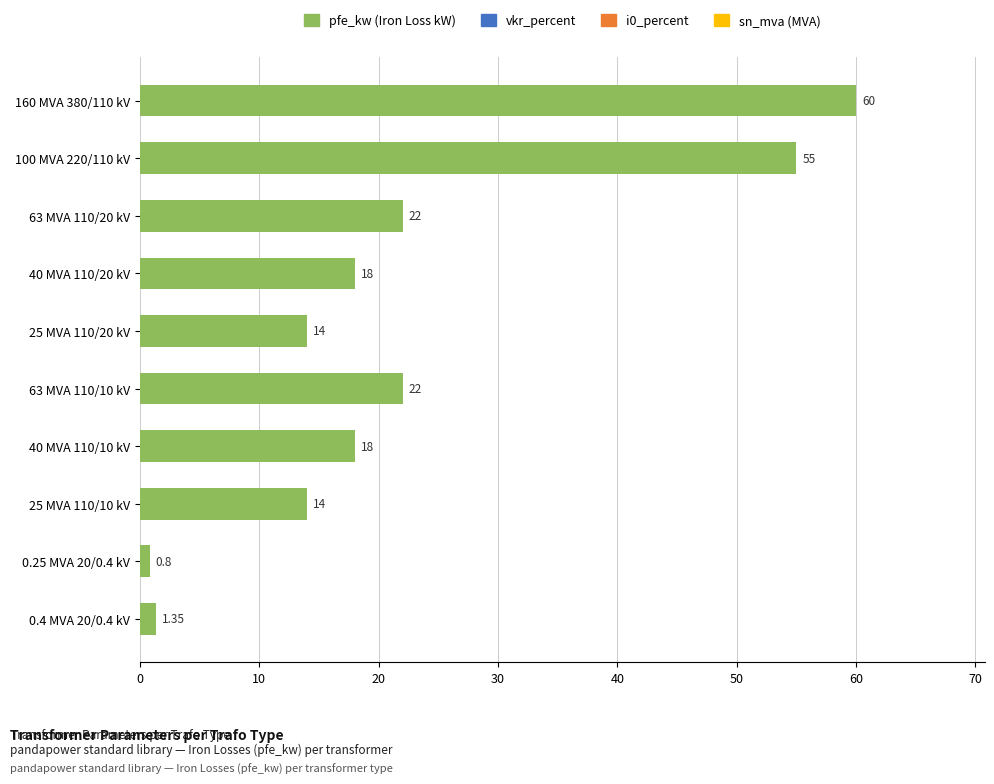

What is the average value?

22.5